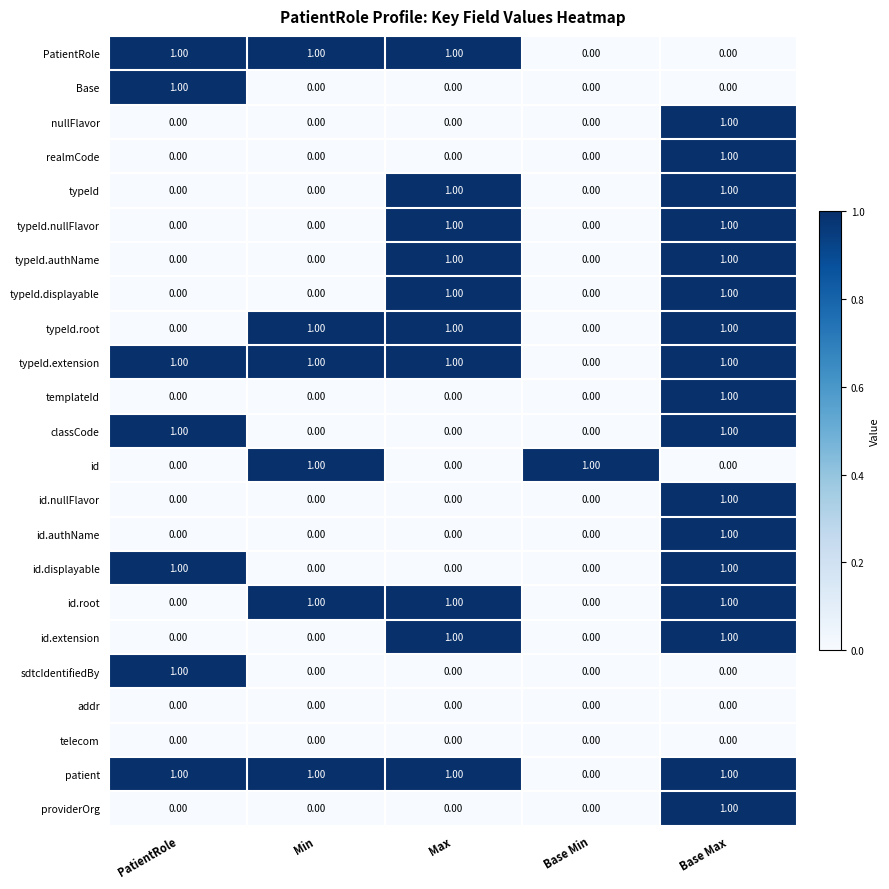

Where is typeId.extension nearest to the value 0?

Base Min